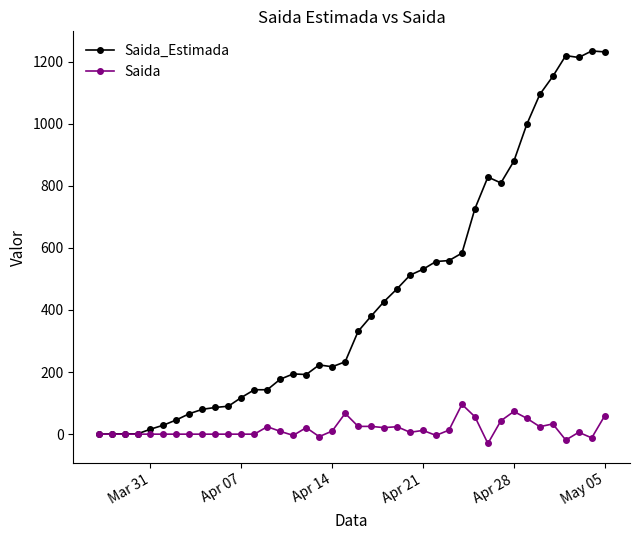

How many values in the Saida_Estimada series are below 331?

20